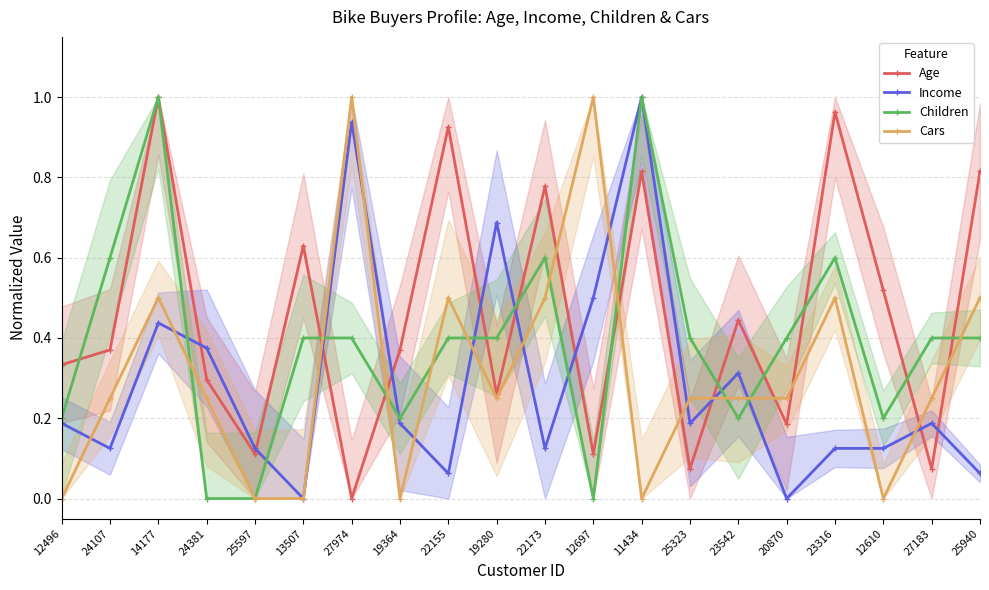

True or false: Age has a value of 0.9 at 22155.

True